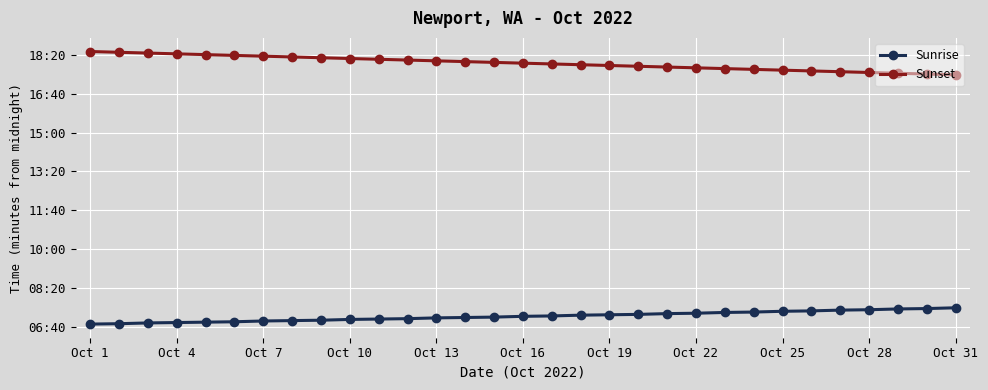

Which series has the largest total across all categories?

Sunset